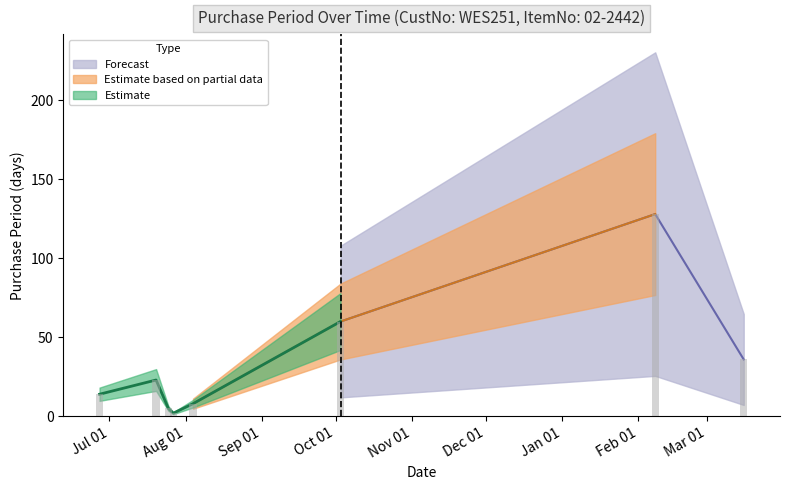

Is it true that the value at 2016-07-20 is 23?

True